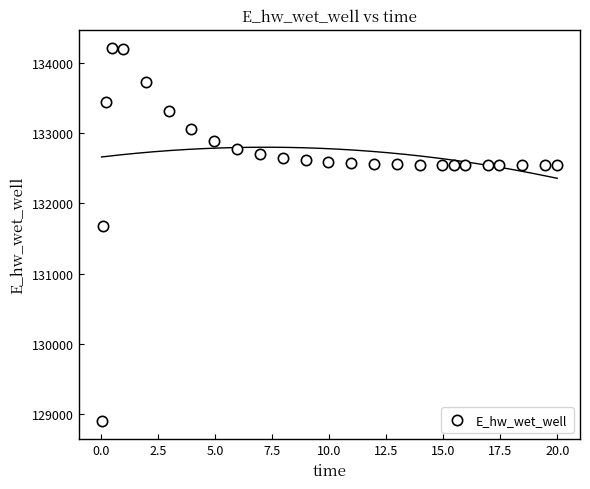

What is the range of Y values (max minus min)?

5291.6